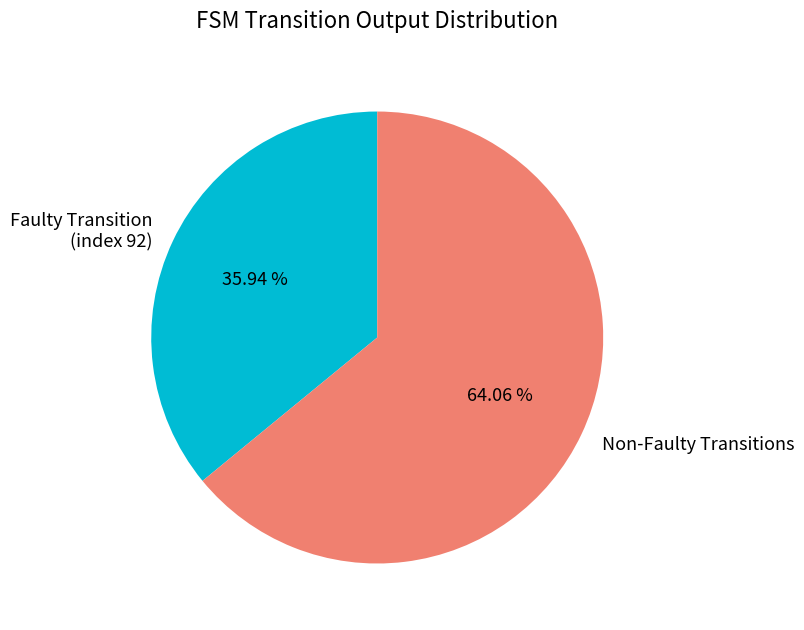

Do Faulty Transition (index 92) and Non-Faulty Transitions together represent more than half of the pie?

Yes